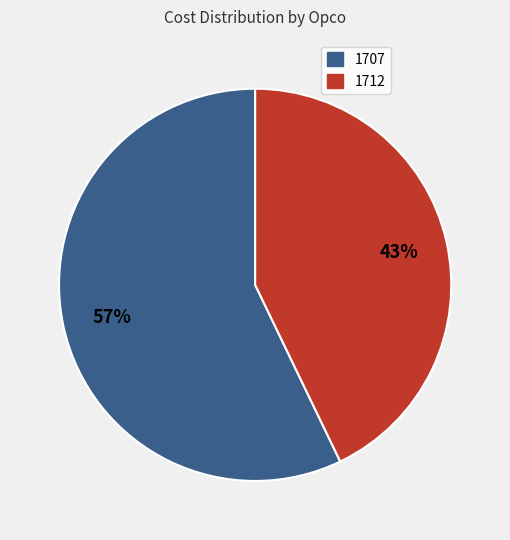

Do 1707 and 1712 together represent more than half of the pie?

Yes